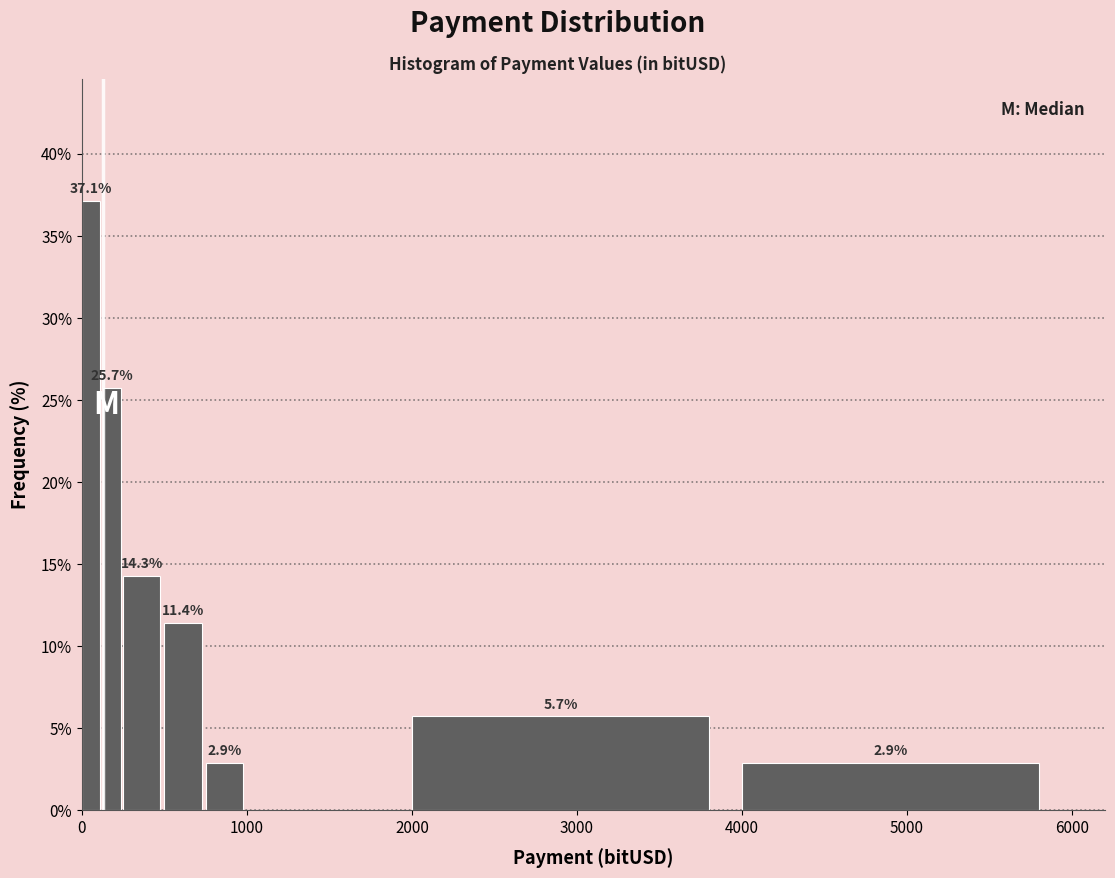

Read against the x-axis, roughly where is the centre of the tallest bar?

100